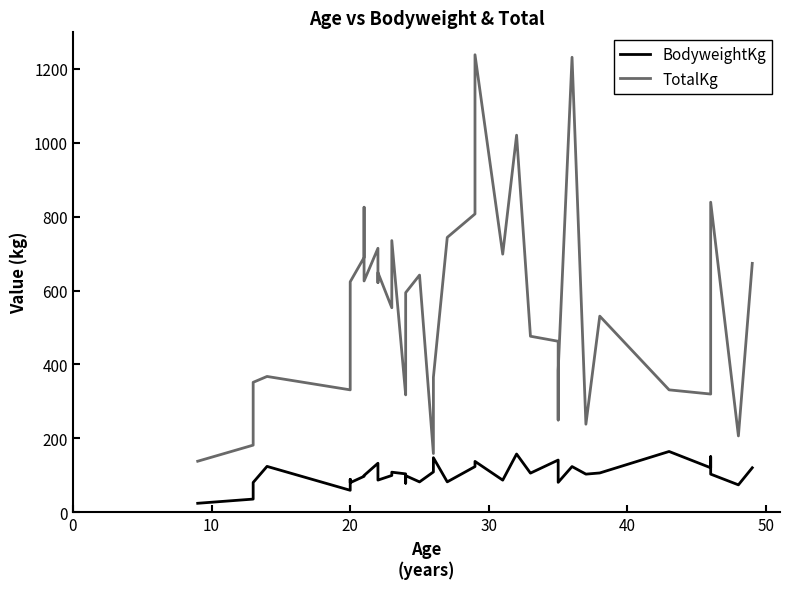

How many lines are shown in the chart?

2